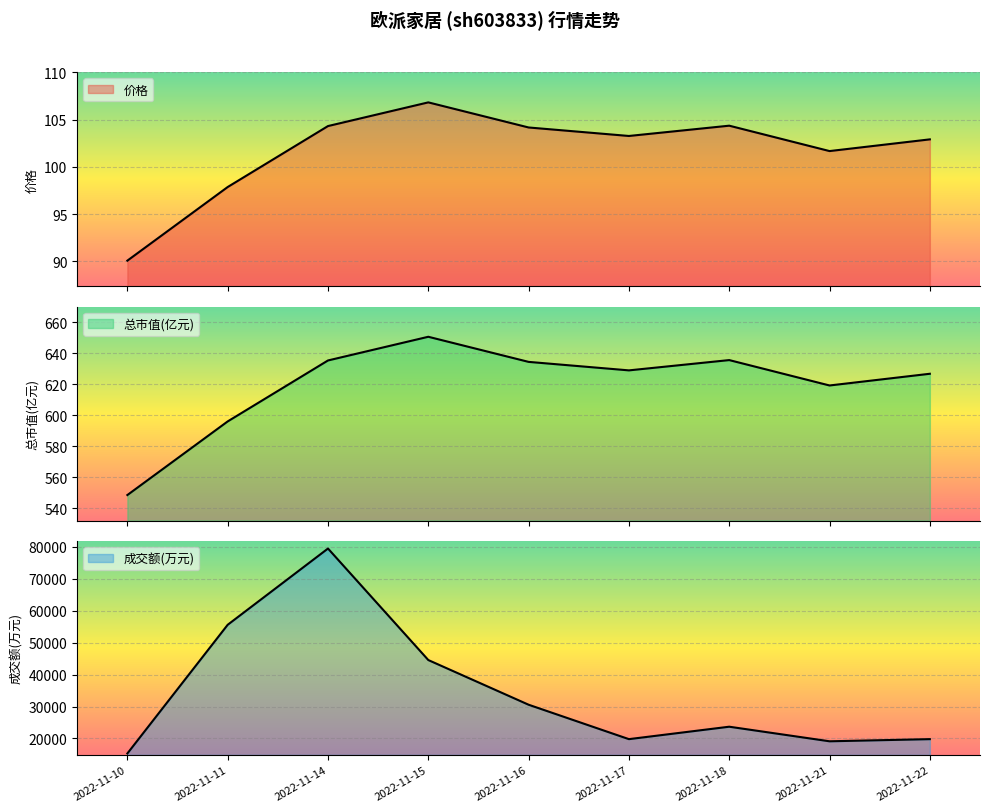

At which label is 成交额(万元) closest to 47383?

2022-11-15